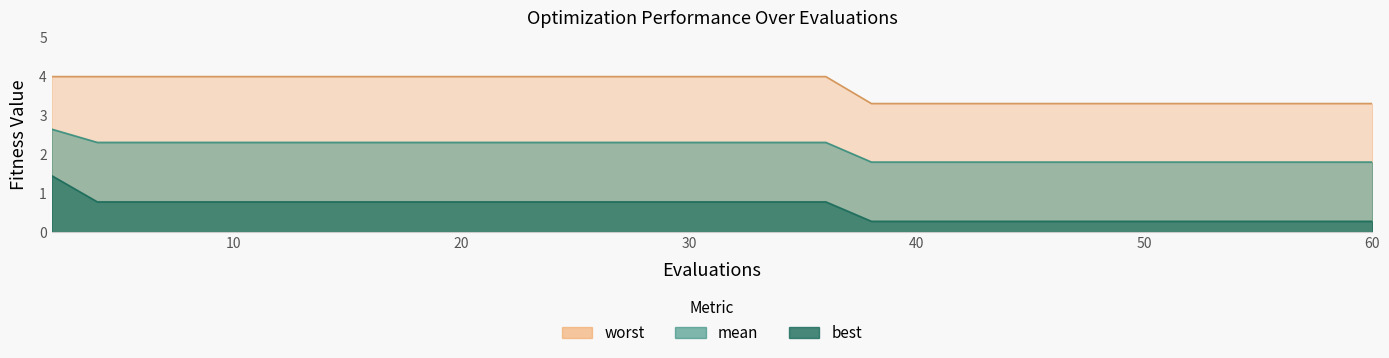

What value does the worst series have at 30?

4.0